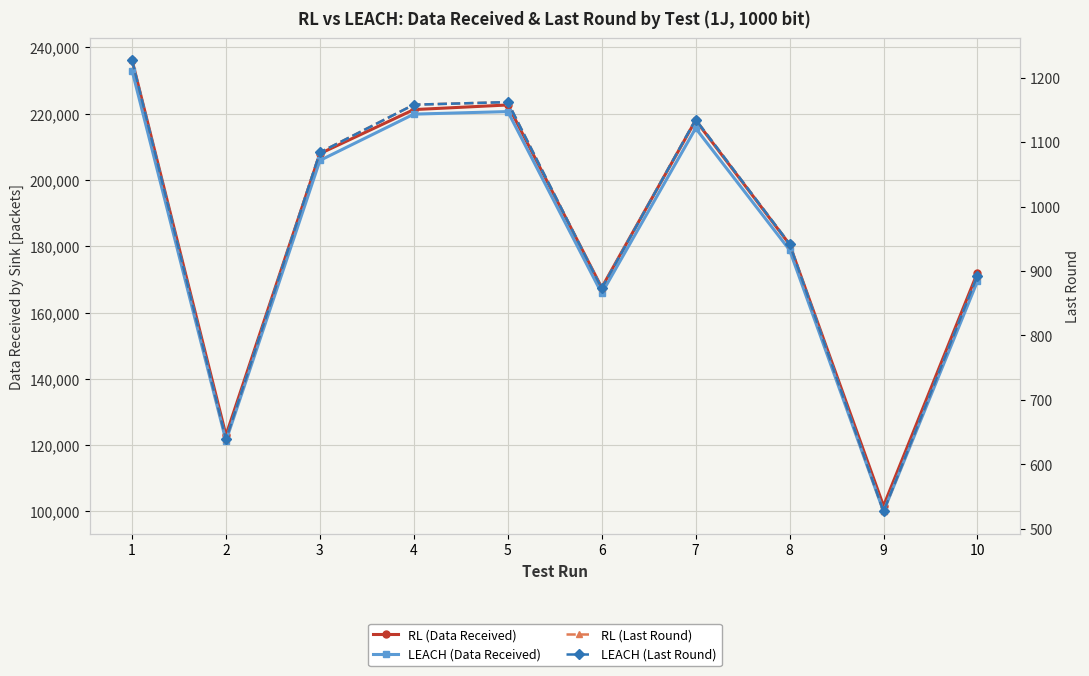

The value of RL (Last Round) at 7 is 1135. True or false?

True